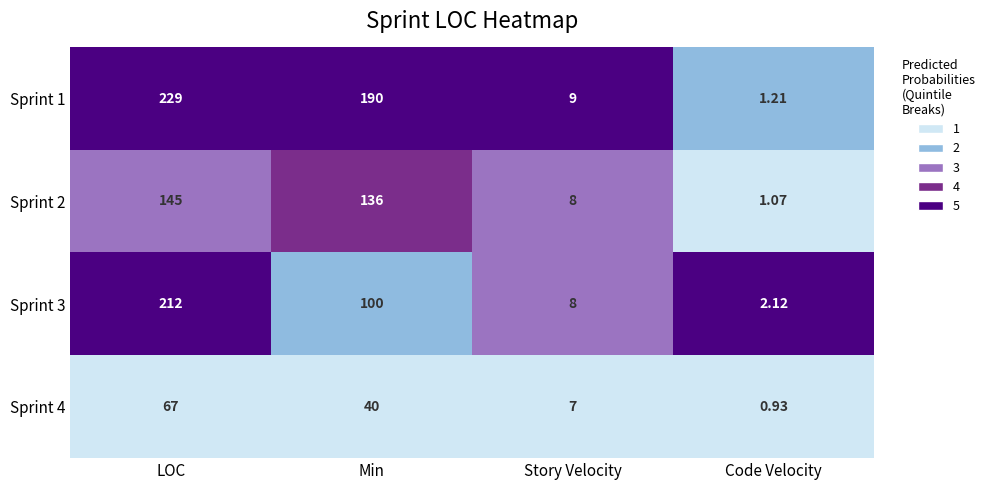

List the labels in order of Sprint 3 value, largest first.

LOC, Min, Story Velocity, Code Velocity